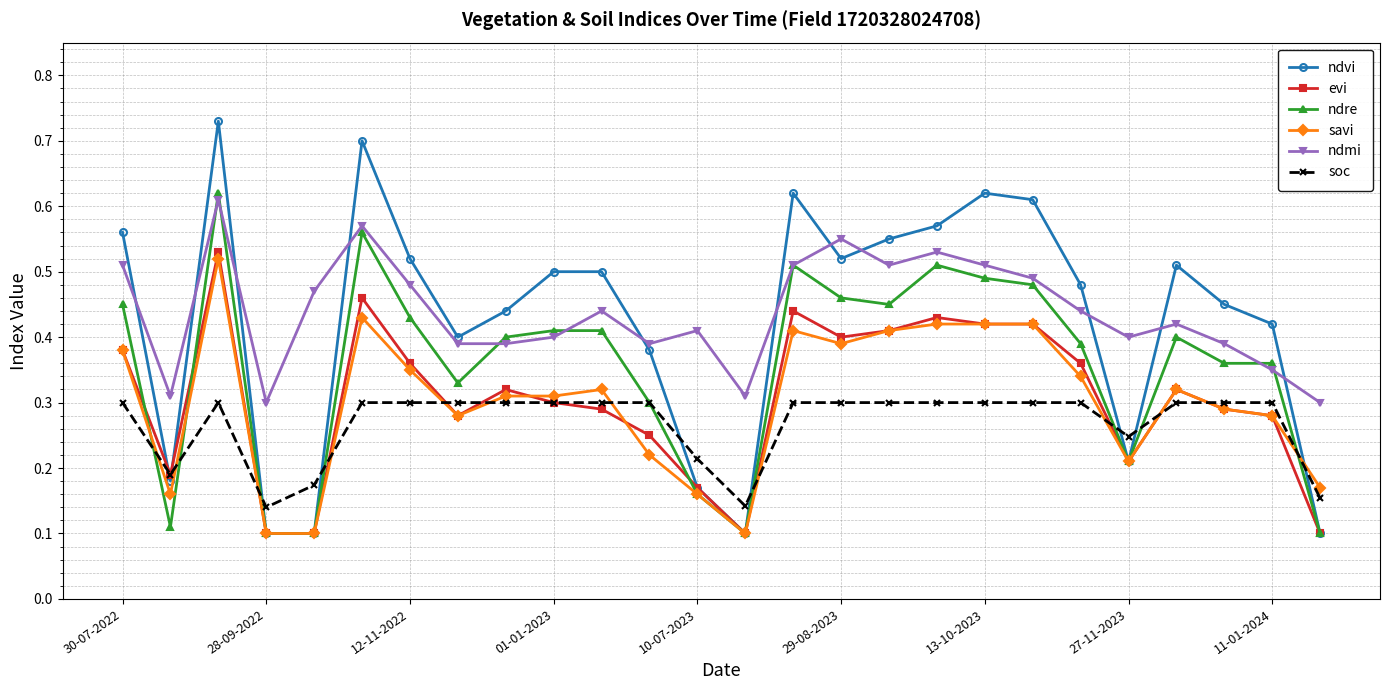

Which series has the widest spread of values?

ndvi